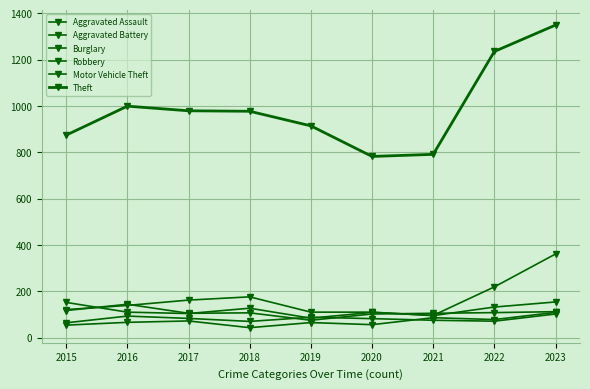

How many lines are shown in the chart?

6